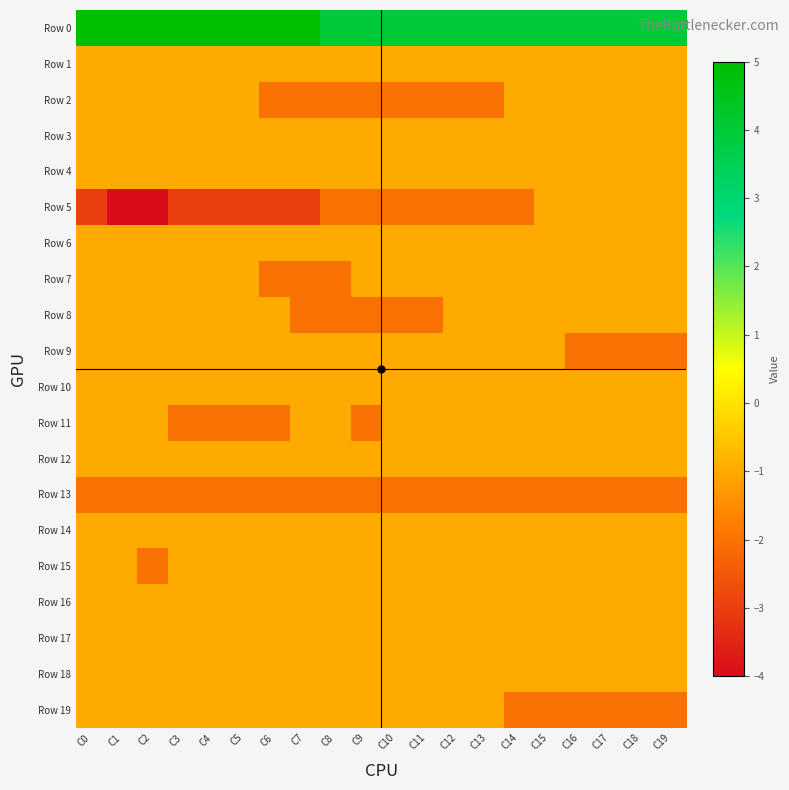

At which category is the sum across all series the highest?

C0